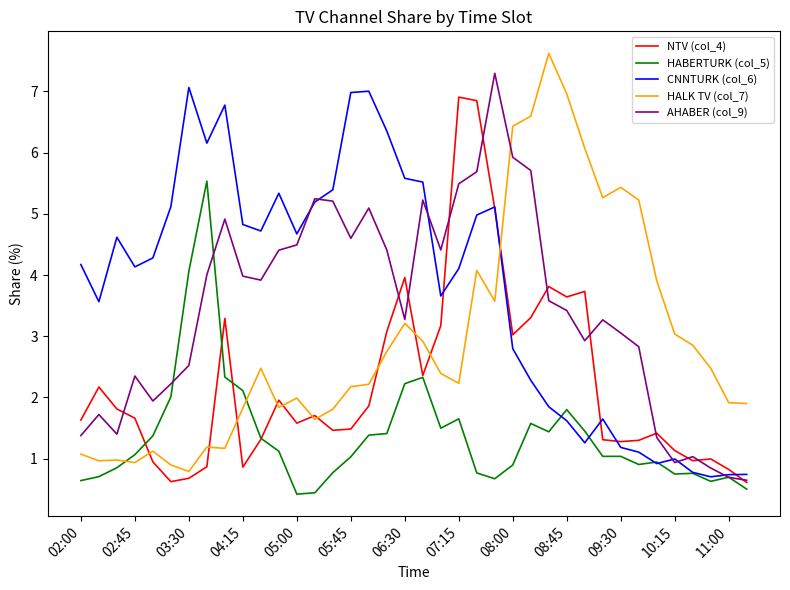

After their last crossing, which series has the higher values: HALK TV (col_7) or HABERTURK (col_5)?

HALK TV (col_7)